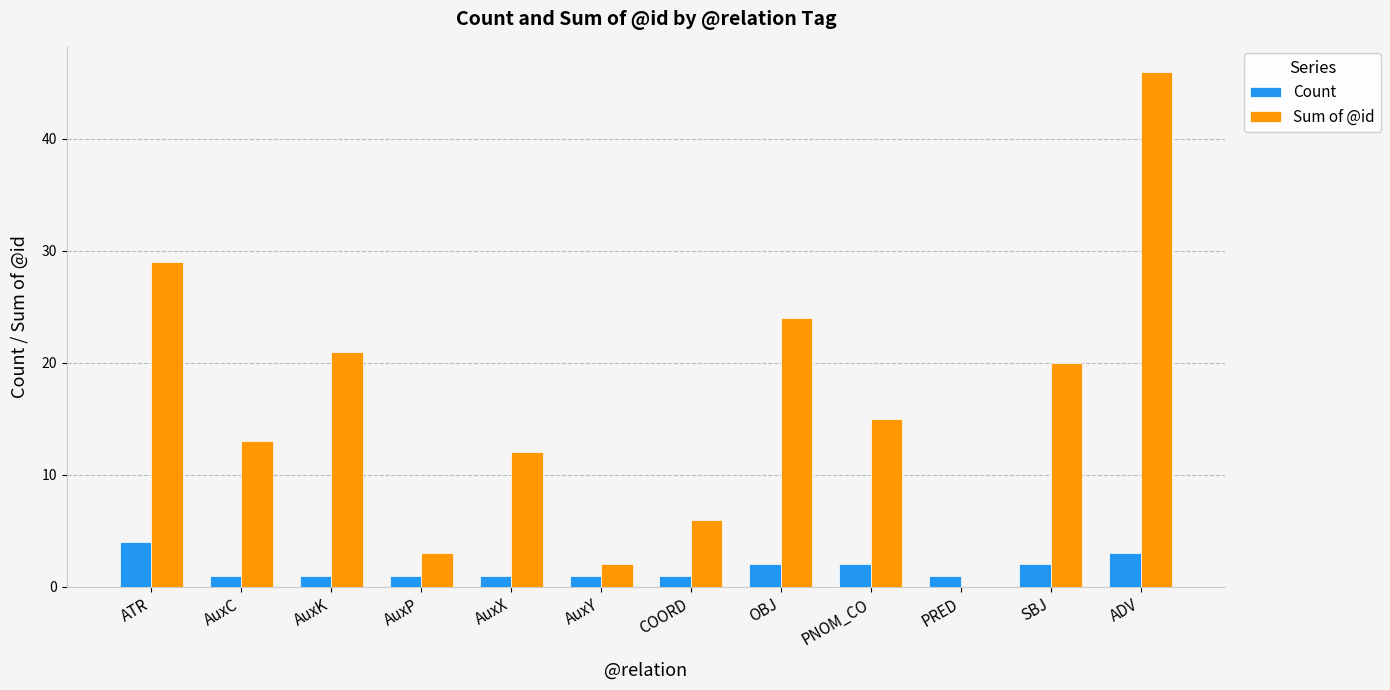

Which category has the highest value in the Sum of @id series?

ADV